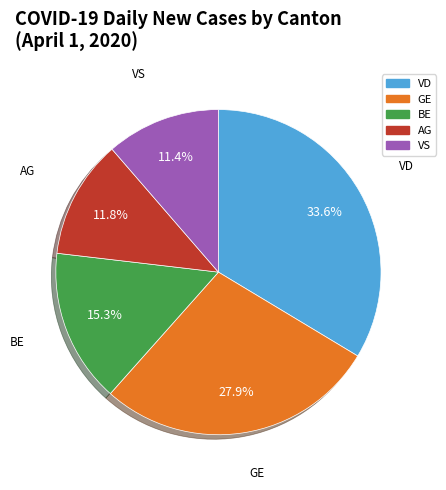

To the nearest percent, what is the difference between the largest and smallest slice percentages?

22%